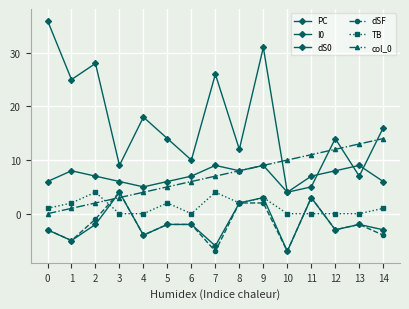

At how many categories does at least one series exceed 19?

5